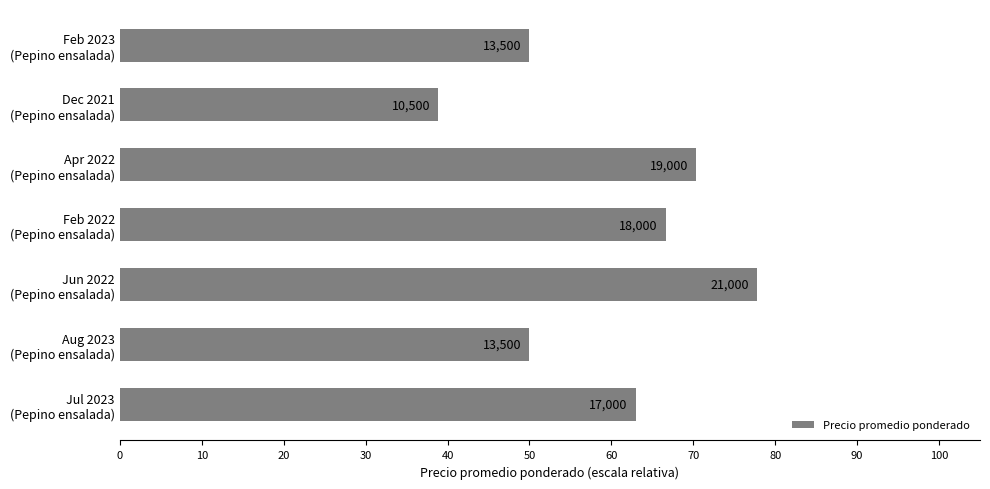

What is the minimum value shown in the chart?

38.9